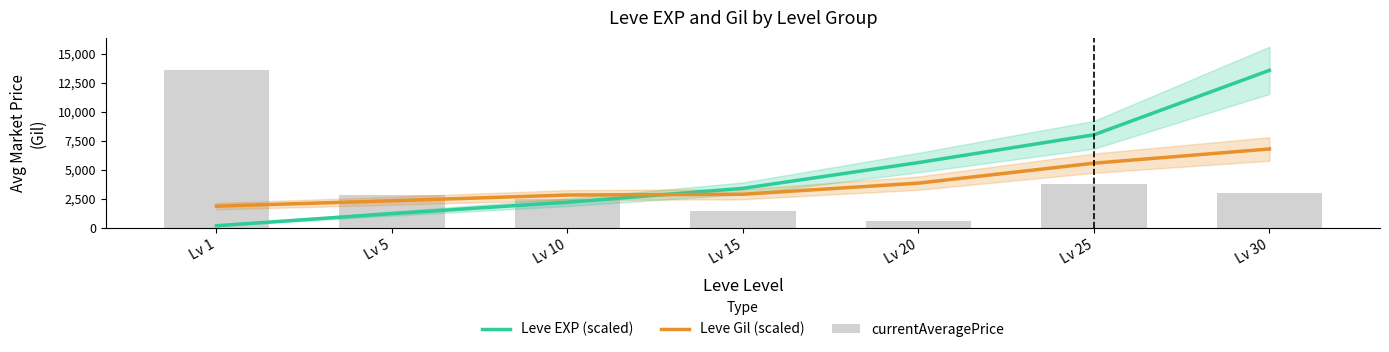

Rank the series at Lv 5 from lowest to highest value.

Leve EXP (scaled), Leve Gil (scaled), currentAveragePrice